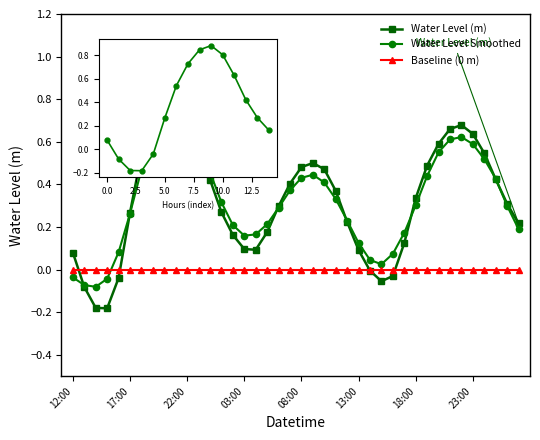

Which series ends up on top after the final intersection of Water Level Smoothed and Water Level (m)?

Water Level (m)